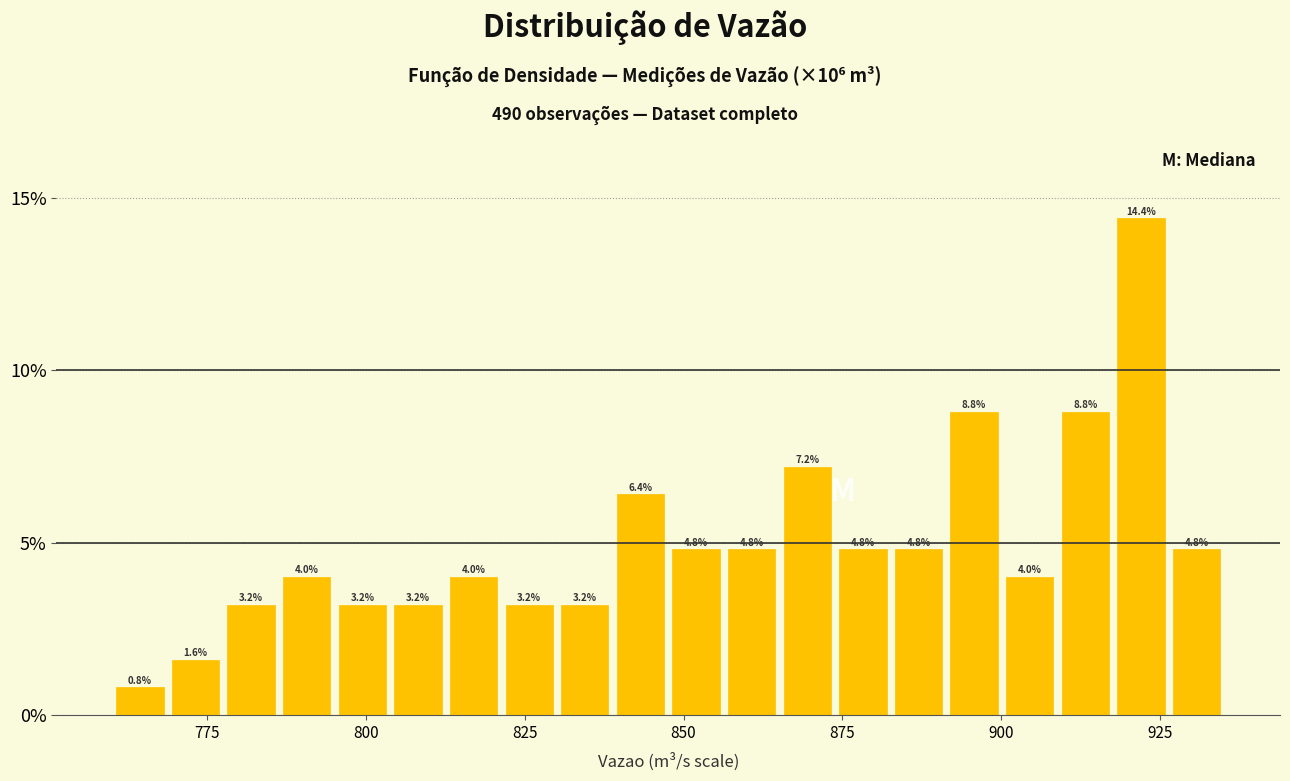

Around what value on the x-axis is the tallest bar? Give the approximate position of its centre, as read against the axis.

920